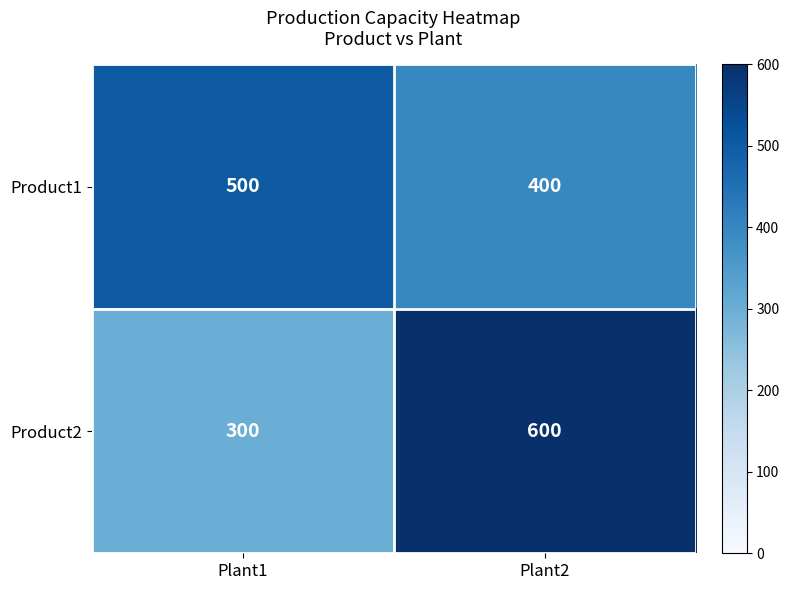

How many data points does each series have?

2